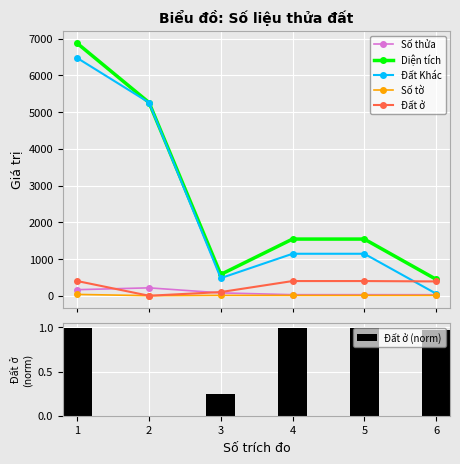

Which series has the largest total across all categories?

Diện tích